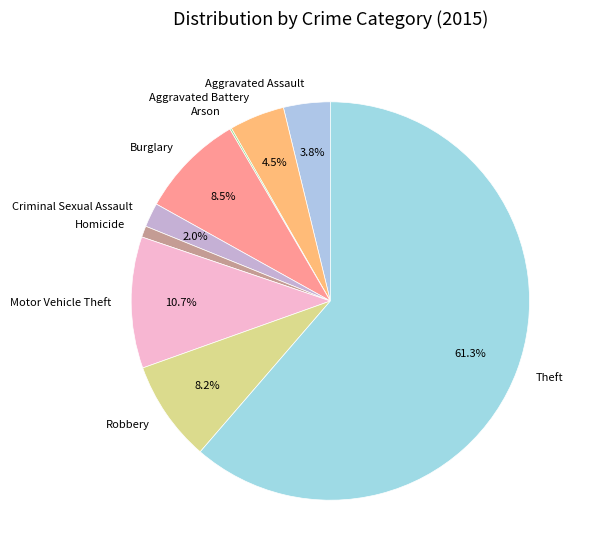

Between Homicide and Theft, which is larger?

Theft